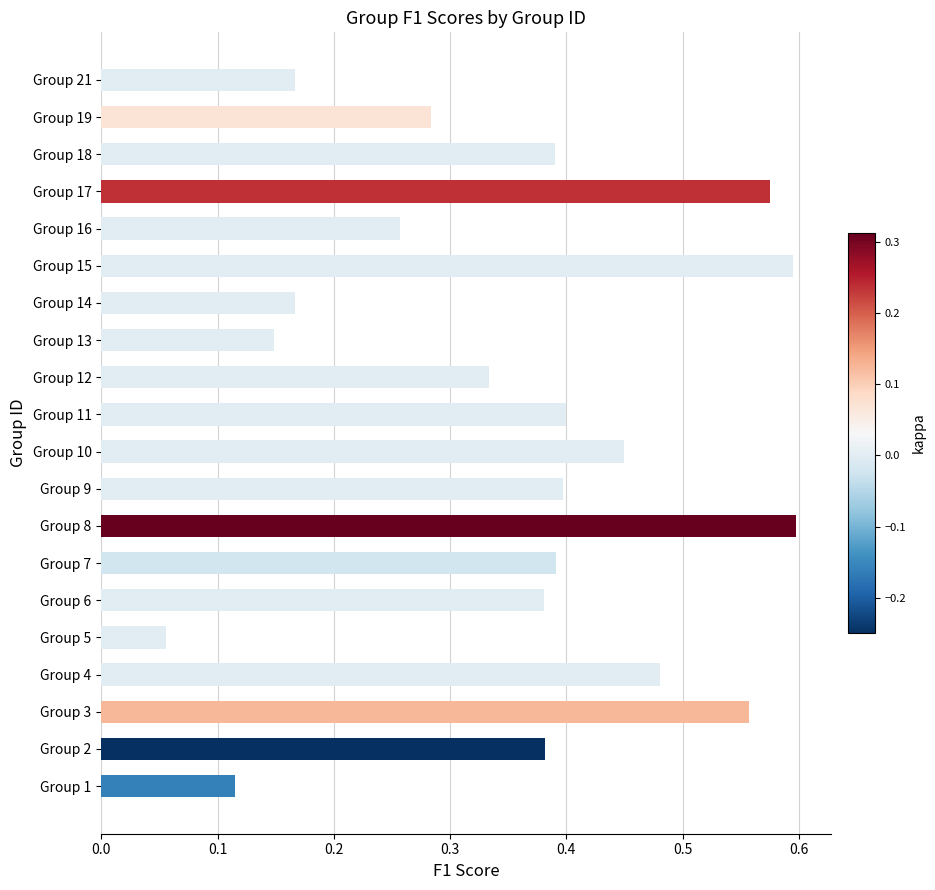

What is the sum of all values?

7.1